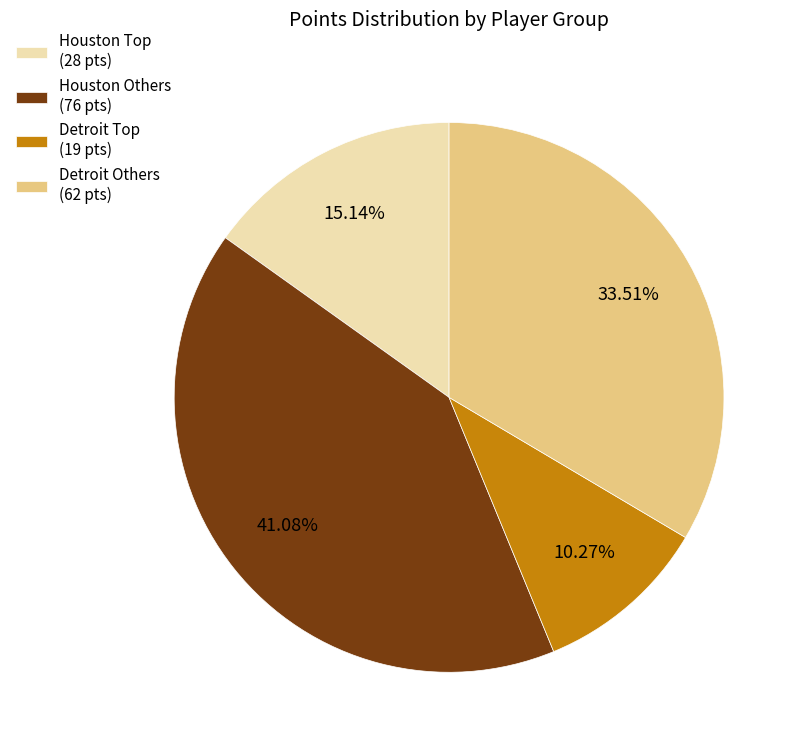

Rank the categories by value from highest to lowest.

Houston Others (76 pts), Detroit Others (62 pts), Houston Top (28 pts), Detroit Top (19 pts)